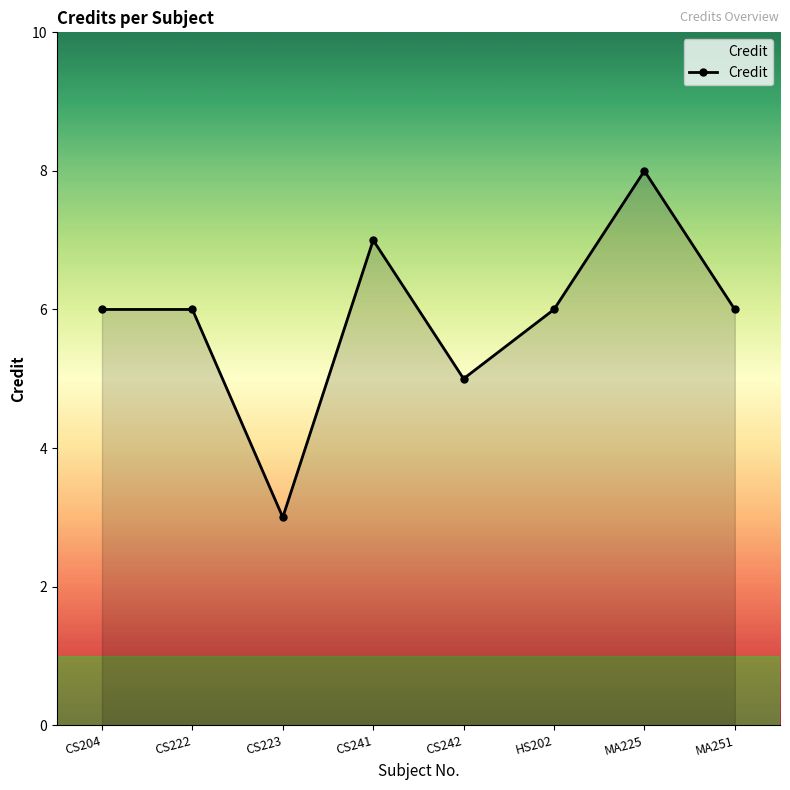

What is the ratio of the value at CS241 to the value at MA251?

1.2